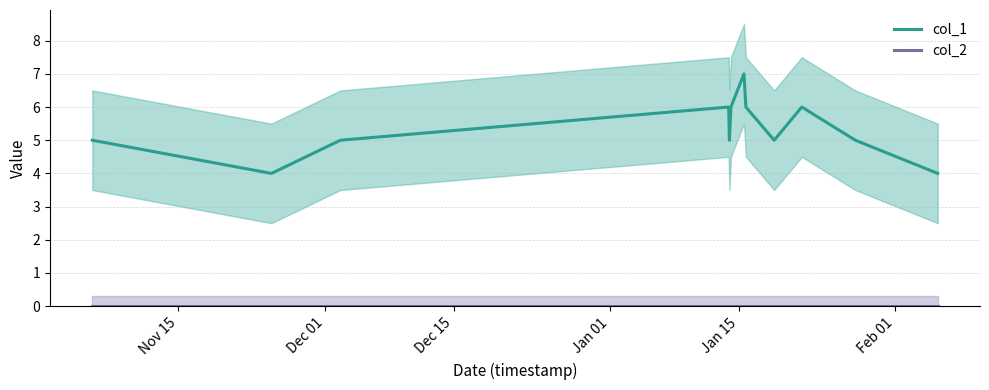

True or false: col_2 and col_1 intersect in this chart.

False